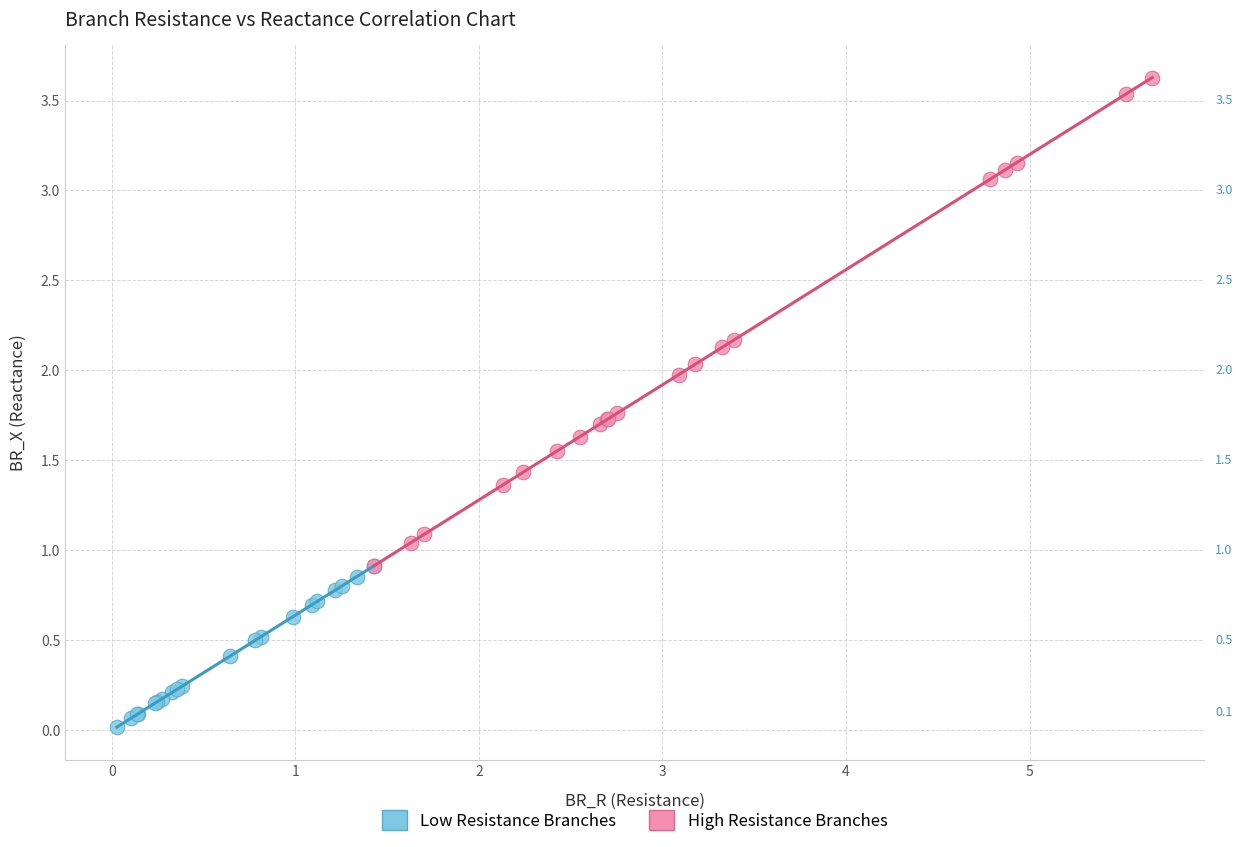

What are all the series names shown in the legend?

Low Resistance Branches, High Resistance Branches